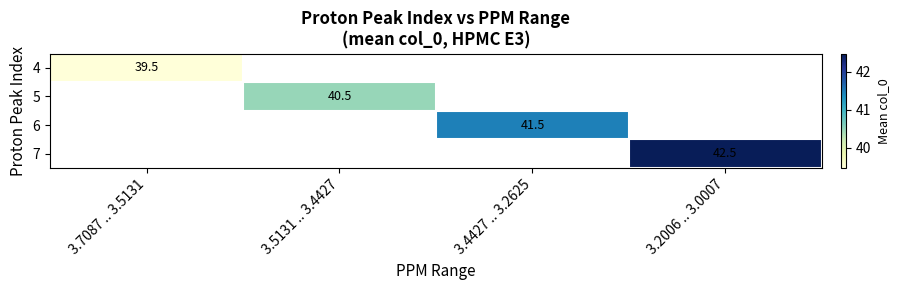

How many values in 4 are above zero?

1